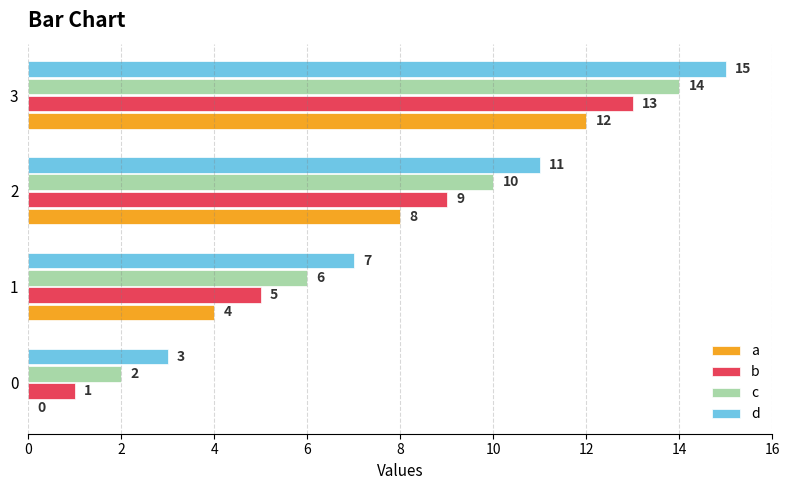

What is the approximate value of d at 2?

11